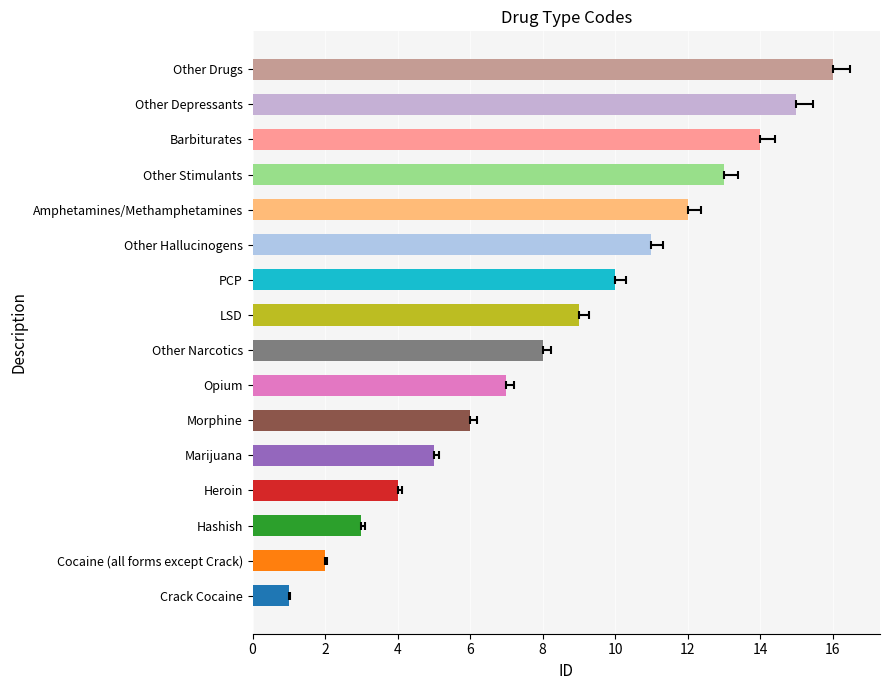

What is the difference between the second highest and minimum values?

14